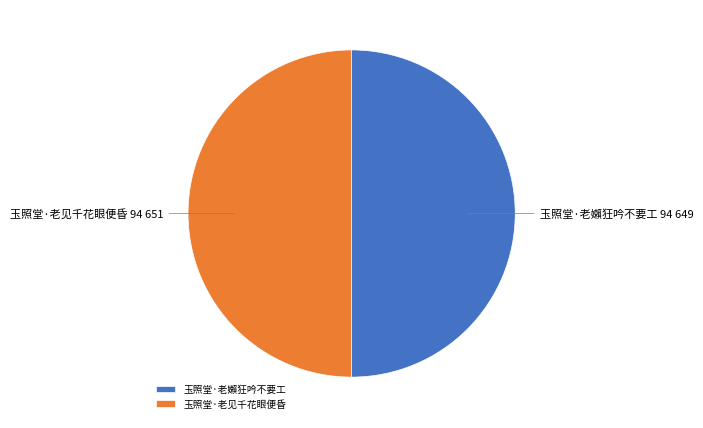

Combined, do 玉照堂·老见千花眼便昏 and 玉照堂·老嬾狂吟不要工 account for over 50%?

Yes